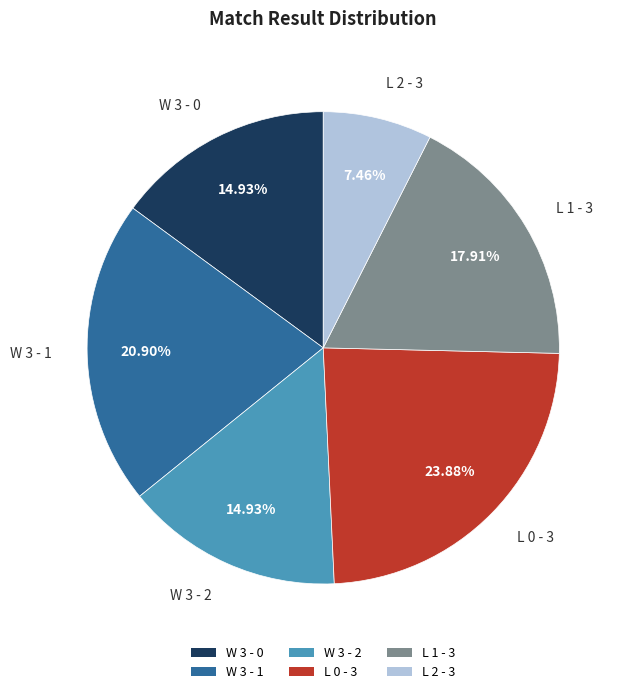

To the nearest percent, what is the combined percentage of L 0 - 3 and L 1 - 3?

42%